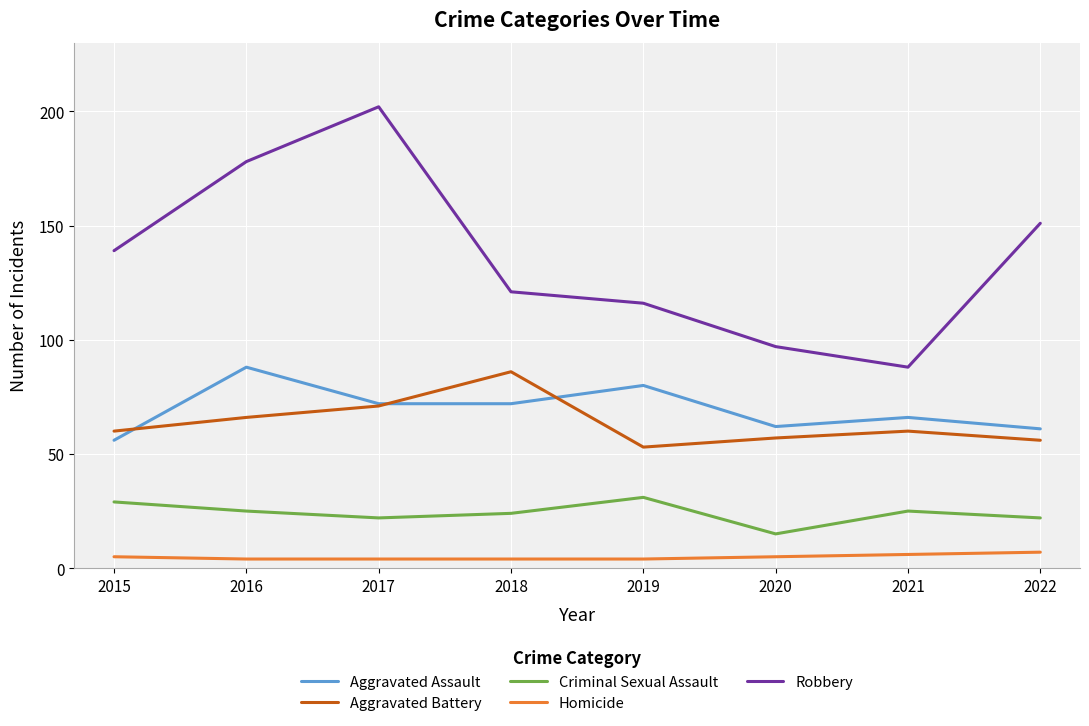

What is the difference between the Aggravated Battery values at 2020 and 2015?

3